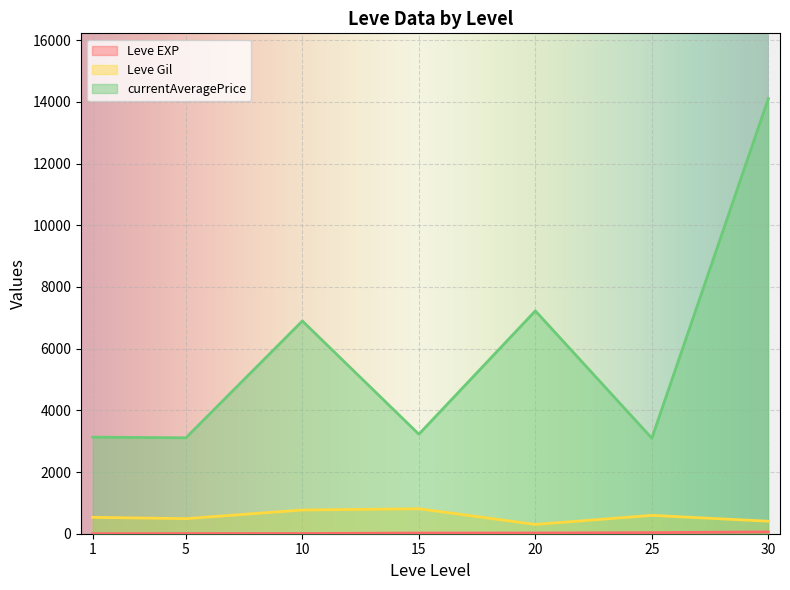

At 30, list the series in order from smallest to largest.

Leve EXP, Leve Gil, currentAveragePrice